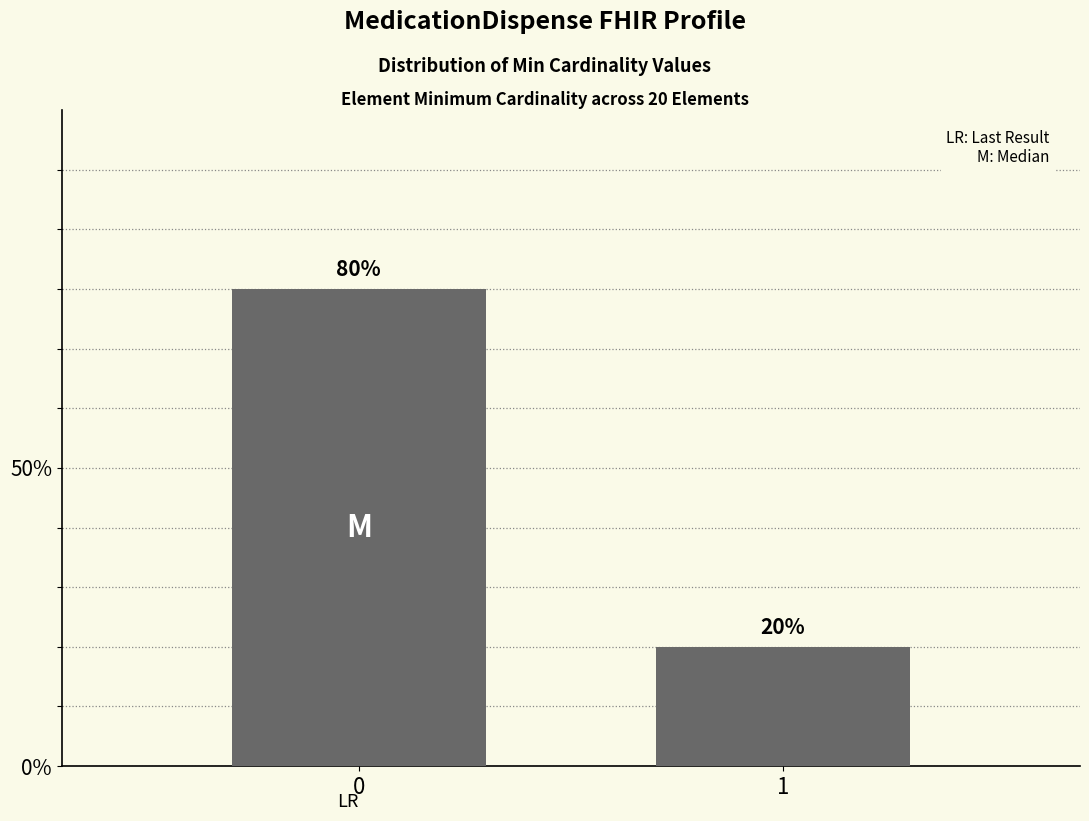

Reading left to right, transcribe all the data shown in this chart.

0=80	1=20